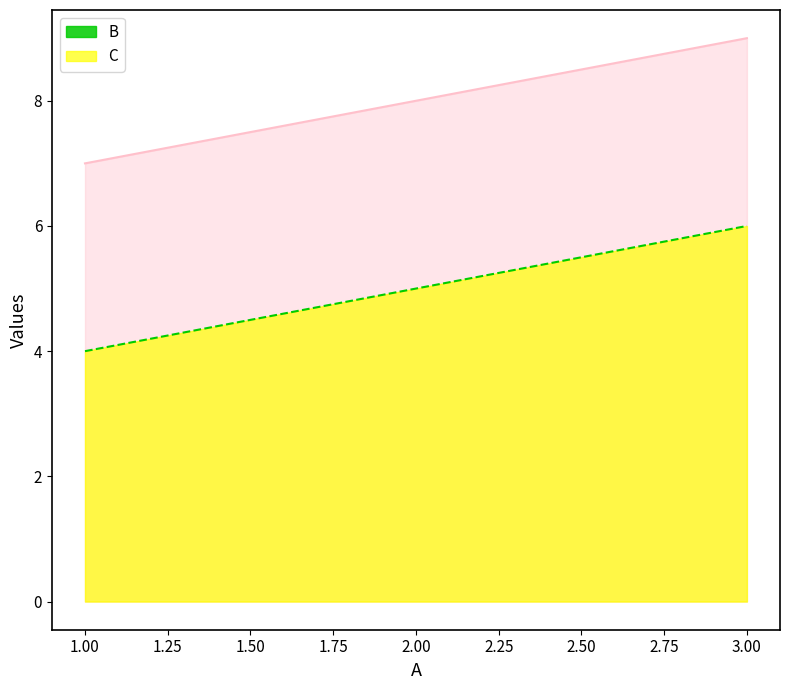

What is the total value across all series at 2.00?

13